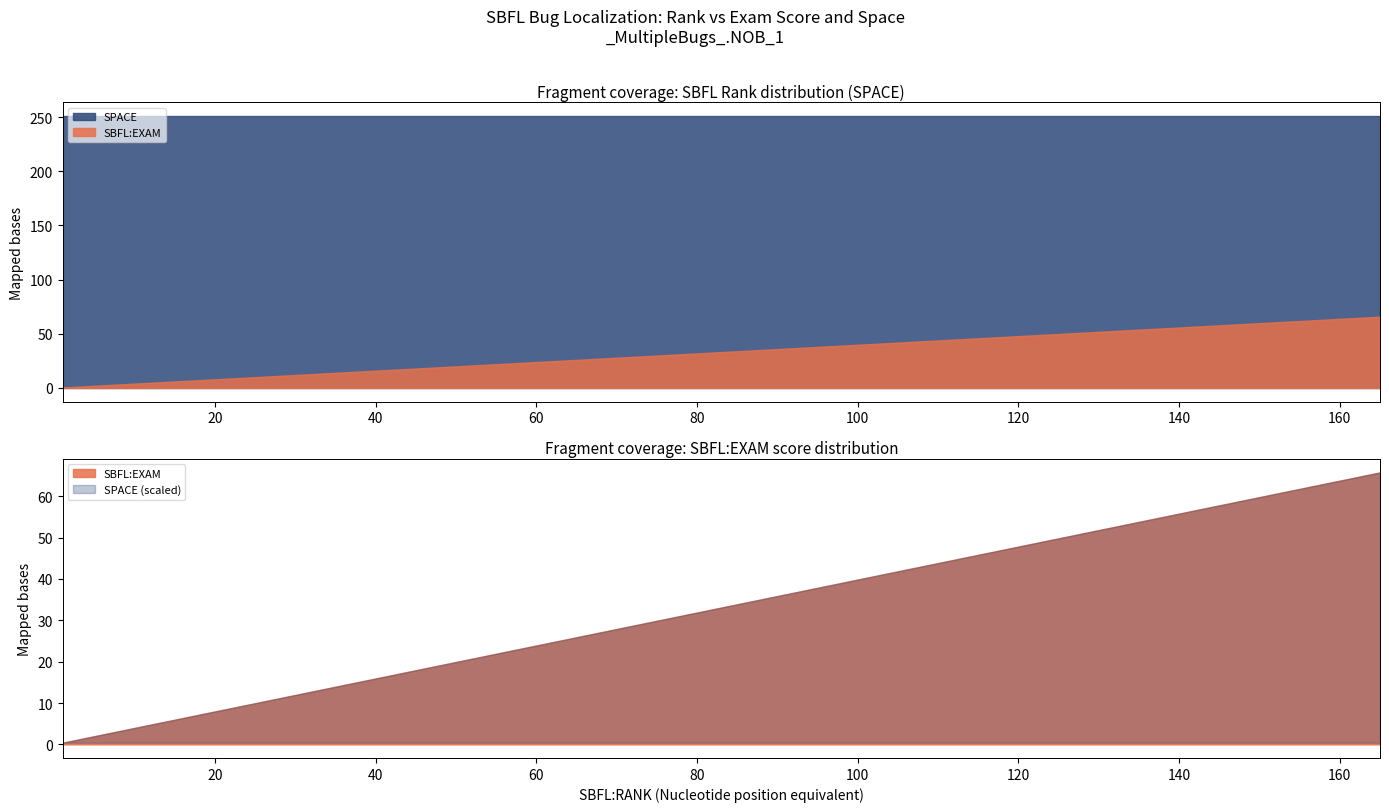

Is it true that SBFL:EXAM equals 28.6 at 26?

False